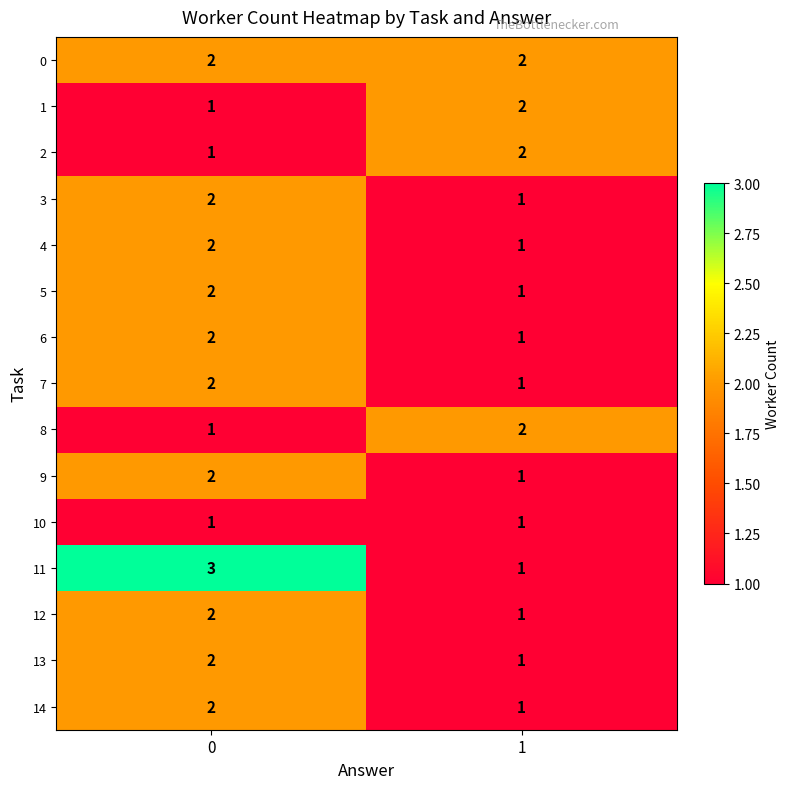

Rank the categories by 2 value from lowest to highest.

0, 1